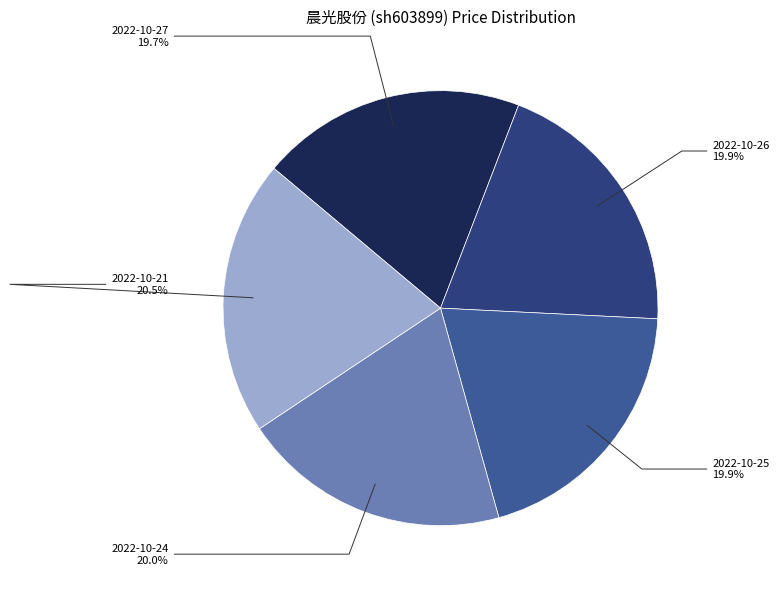

Combined, do 2022-10-21 and 2022-10-27 account for over 50%?

No